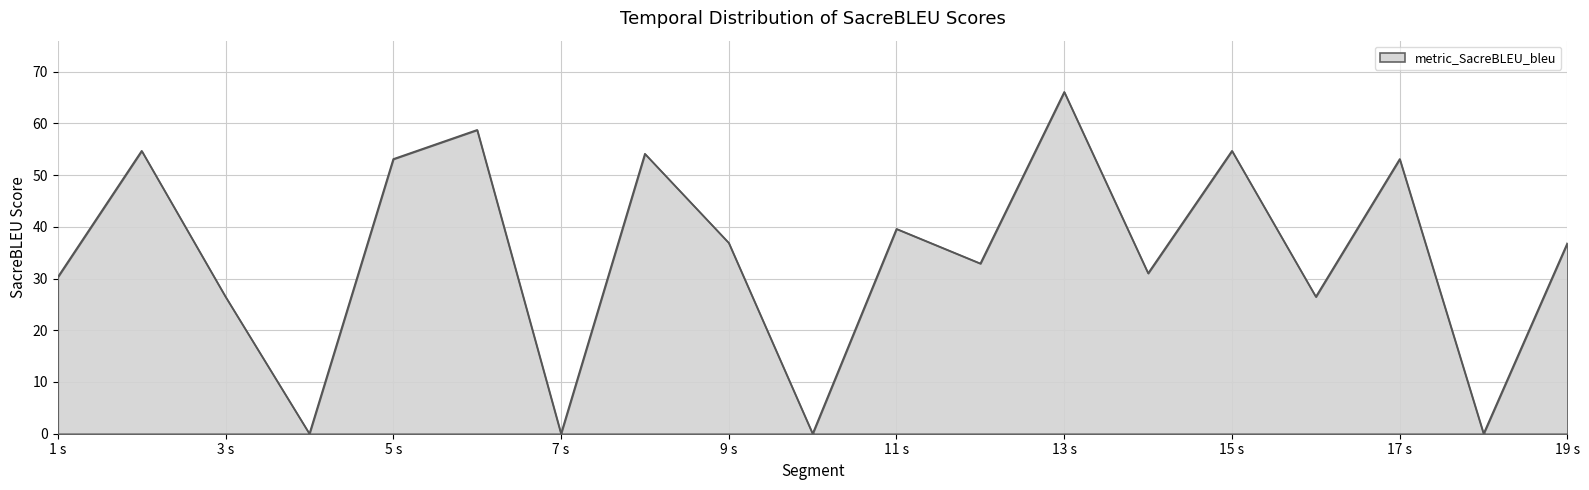

What is the maximum value shown in the chart?

66.1